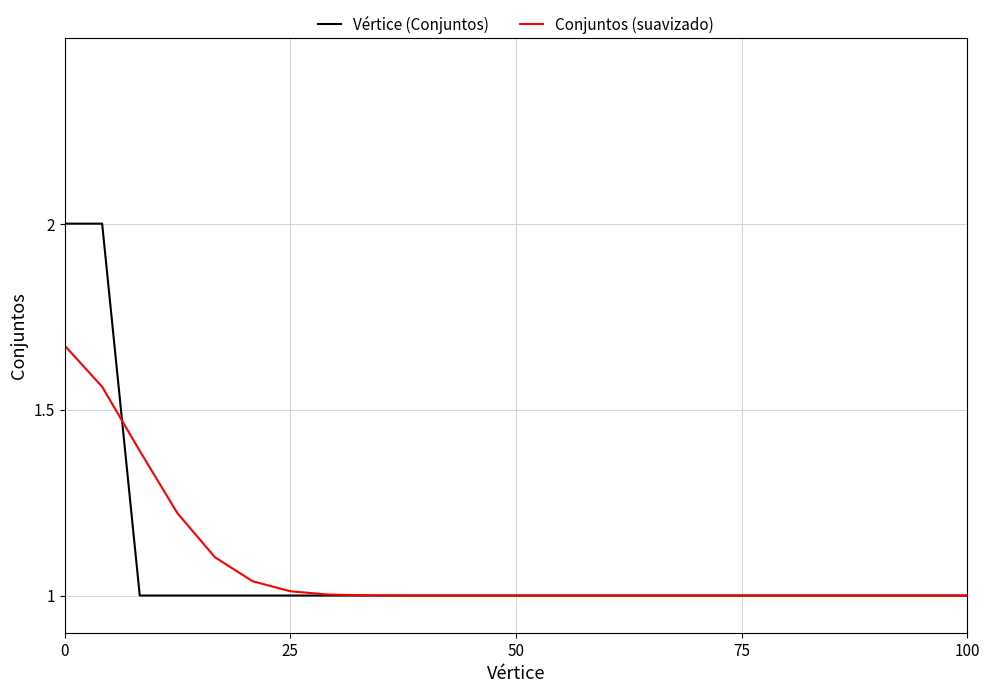

Which series has the largest range (max minus min)?

Vértice (Conjuntos)